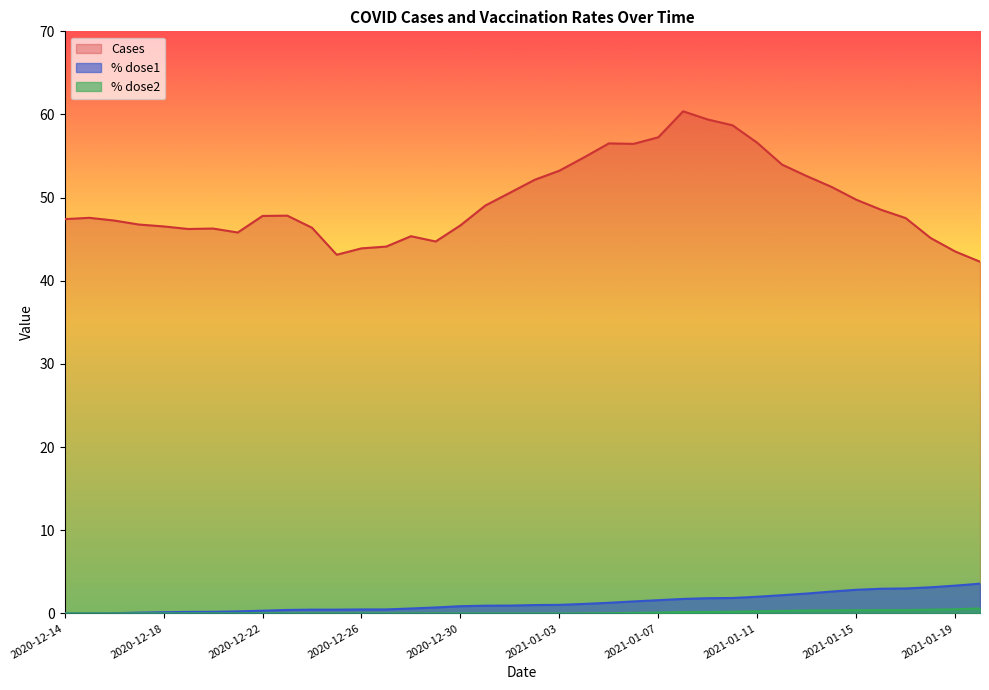

Is the value of % dose1 at 2020-12-20 greater than the value of Cases at 2020-12-18?

No